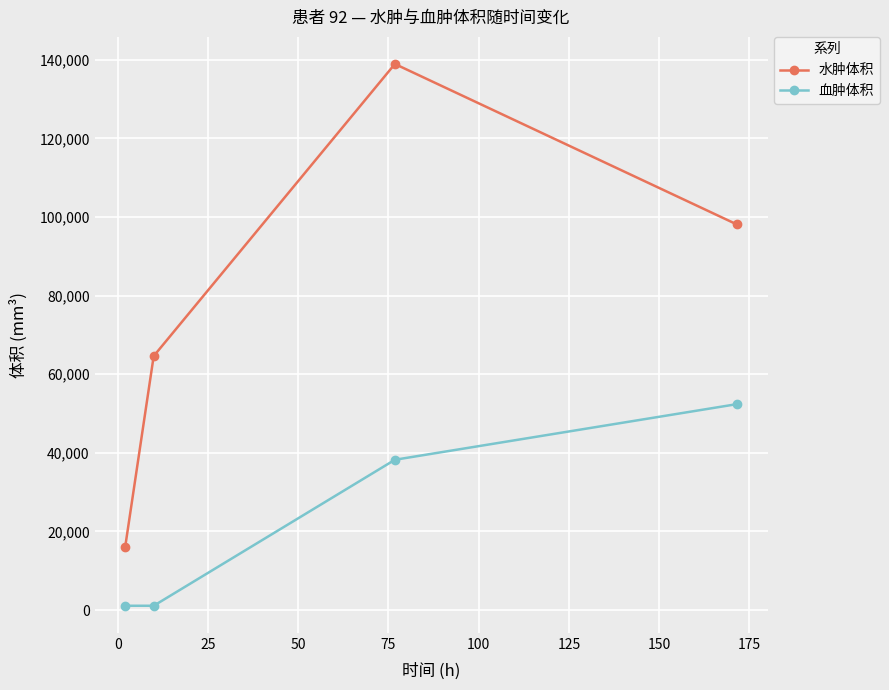

Which series has the largest total across all categories?

水肿体积